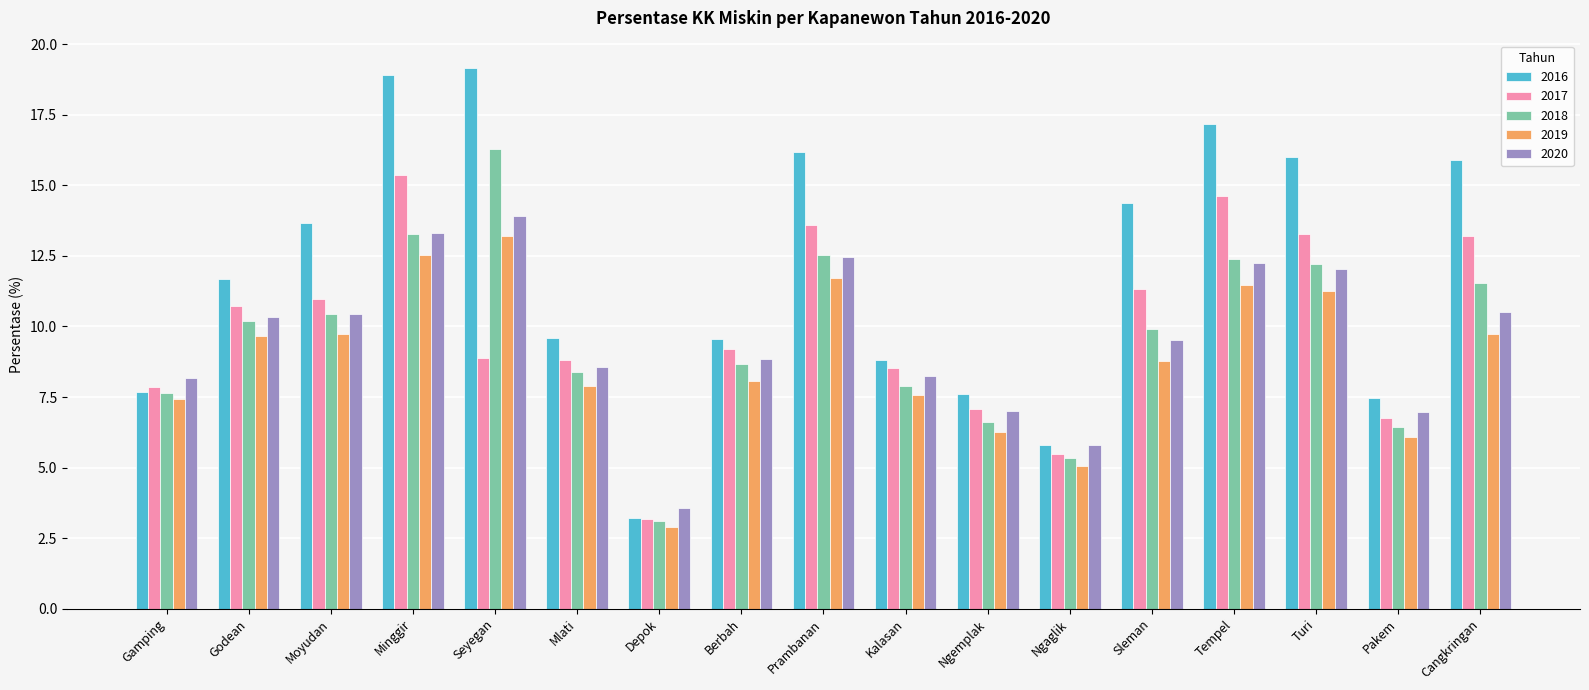

What is the minimum value for 2020?

3.6